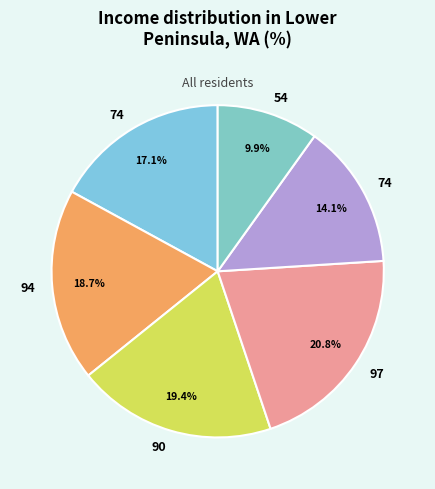

Which category has the smallest portion of the pie?

54